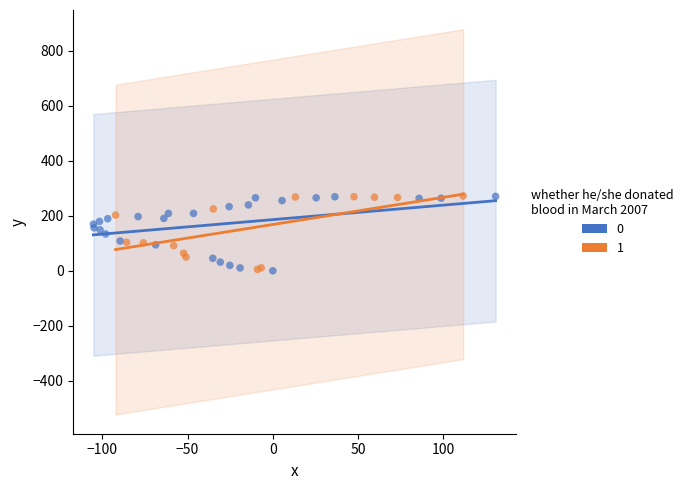

What are all the series names shown in the legend?

0, 1